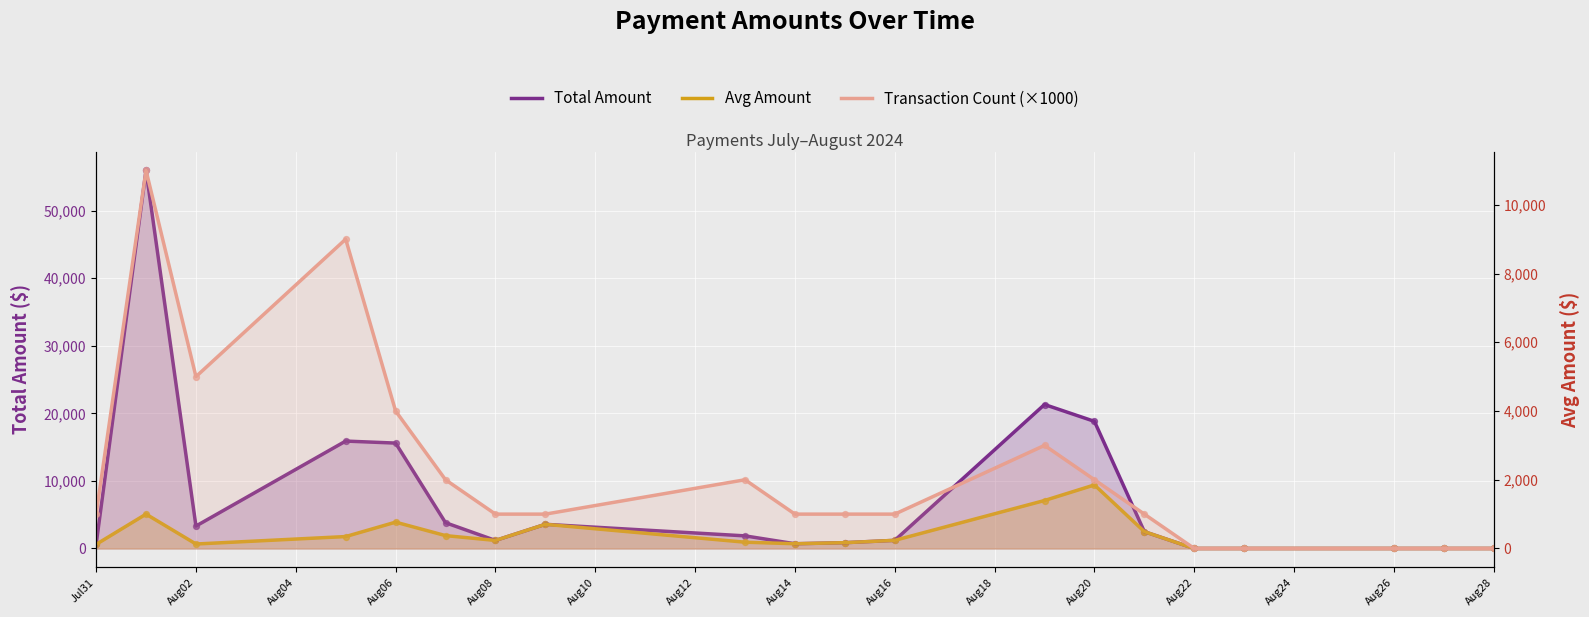

At how many categories does at least one series exceed 11980?

5